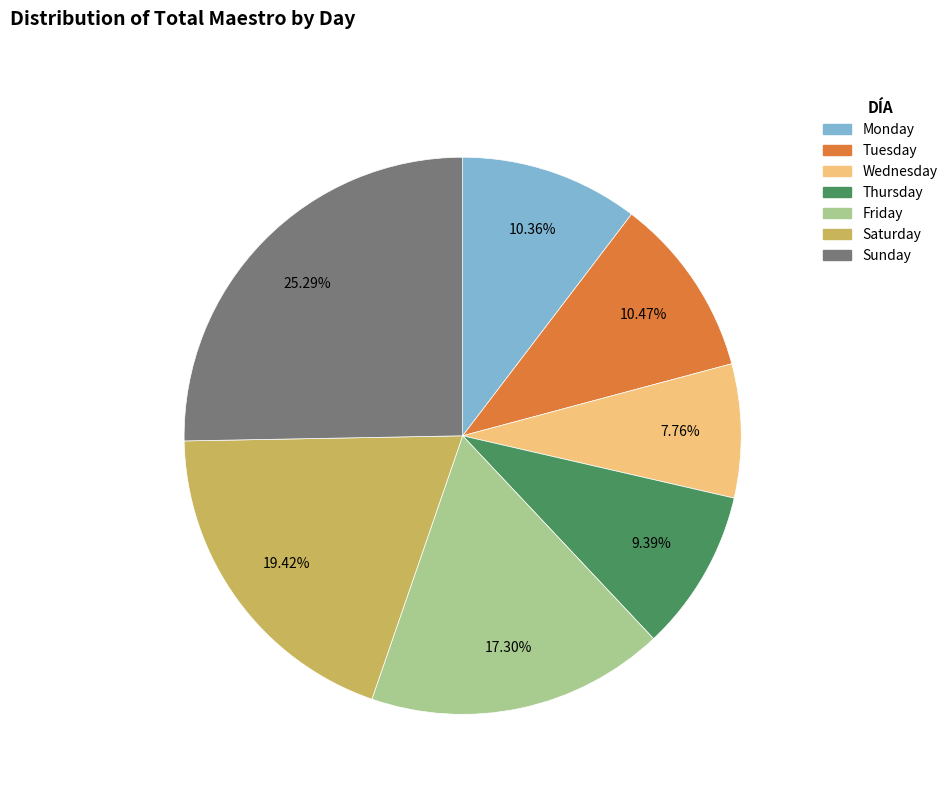

Which has a higher value, Tuesday or Saturday?

Saturday